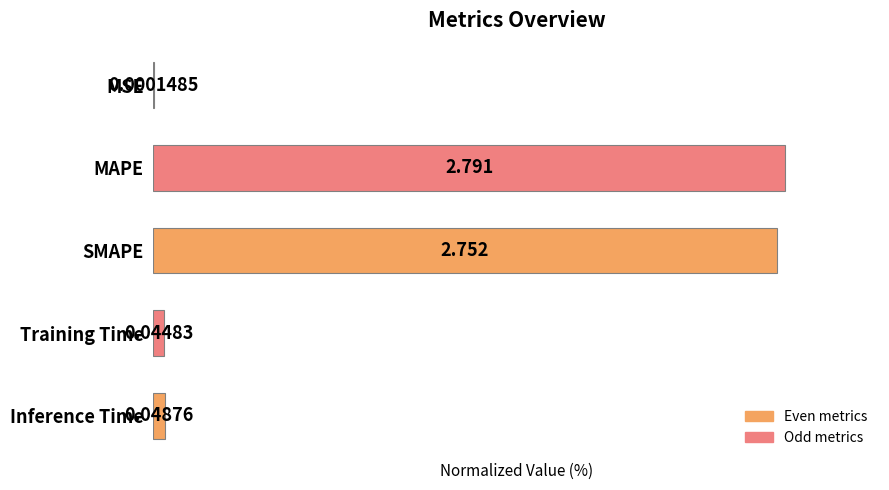

Where is the data nearest to the value 50?

Inference Time